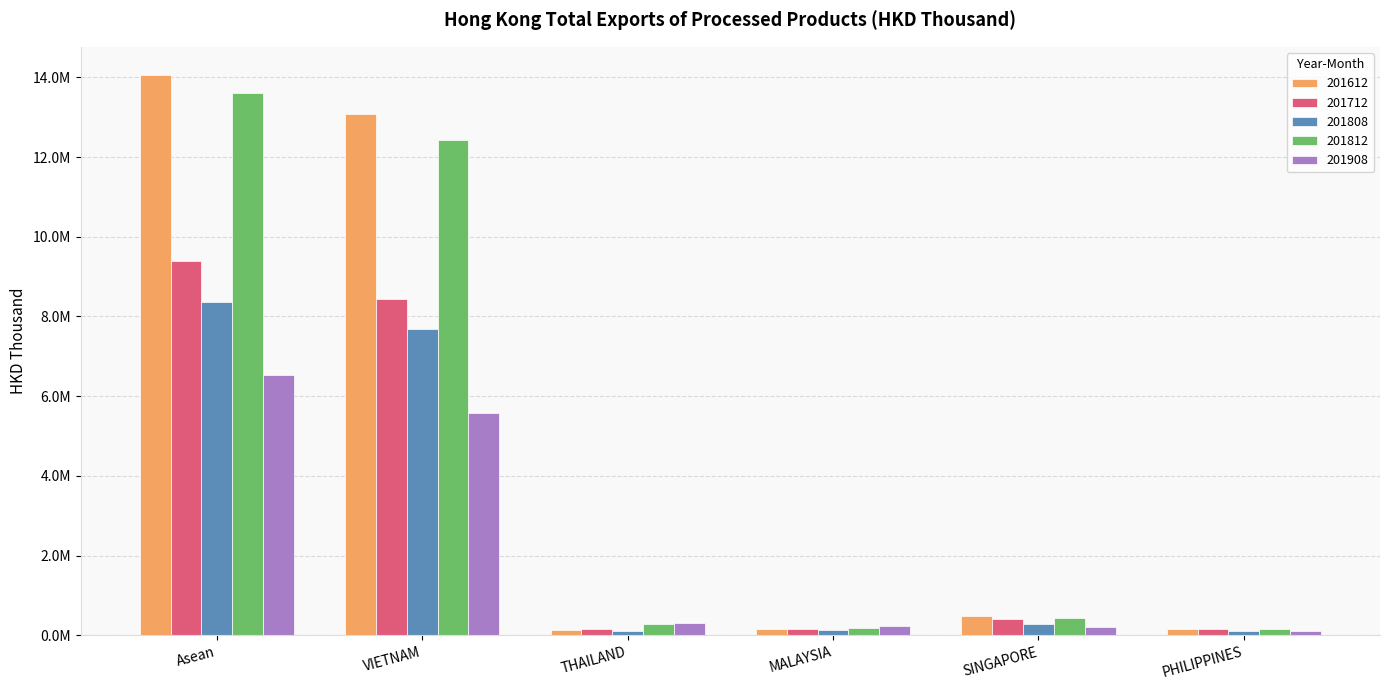

Are the bars grouped side by side (vs. stacked)?

Yes